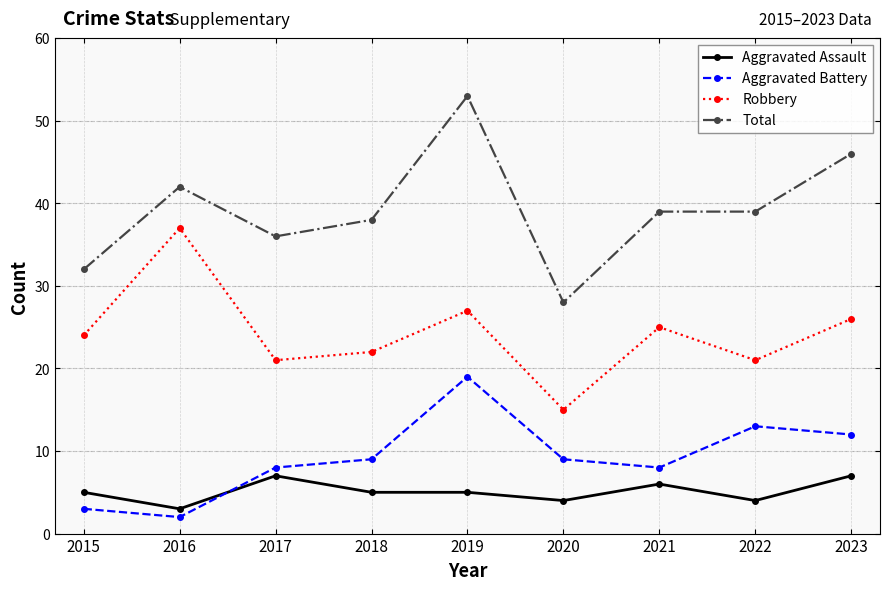

How many data points in Total are less than 39?

4